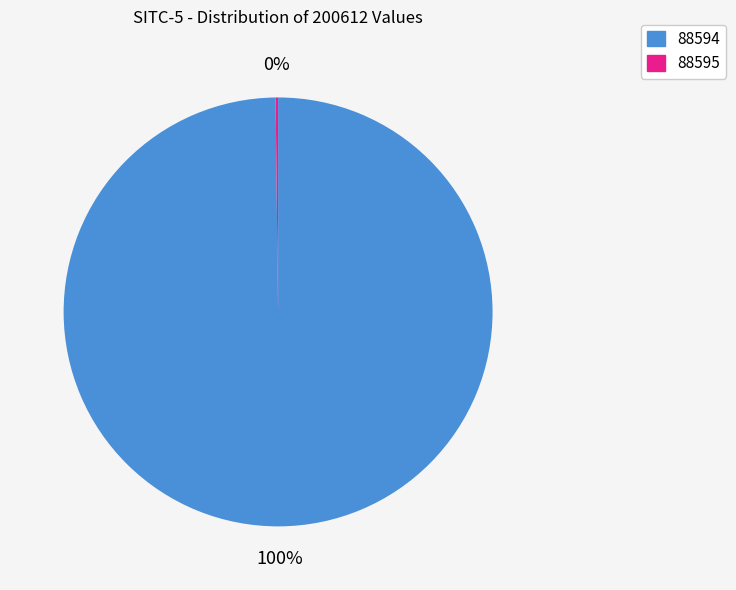

Is 88594 the majority of the pie?

Yes